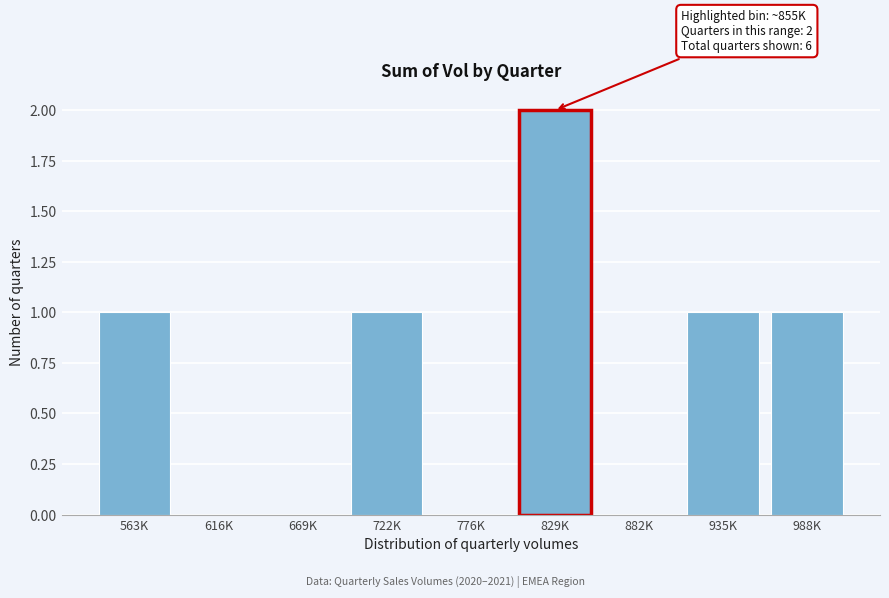

Reading left to right, extract all data points from this chart.

563K=1	616K=0	669K=0	722K=1	776K=0	829K=2	882K=0	935K=1	988K=1